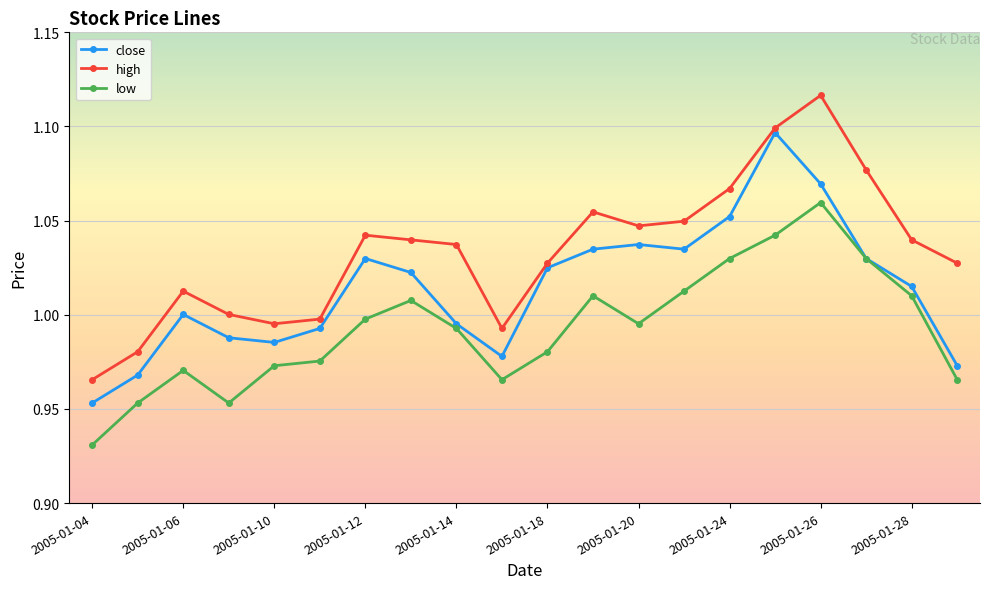

How many interior local valleys does the close series have?

3